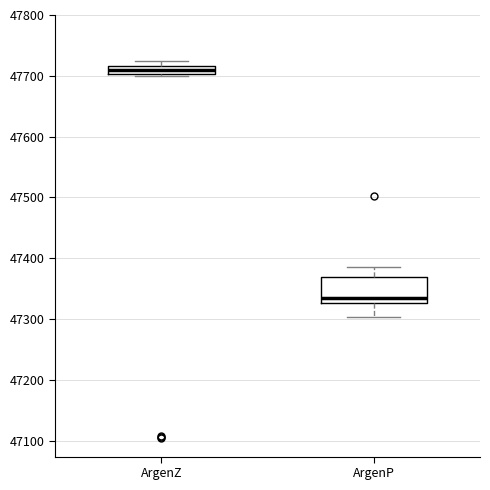

Comparing the boxes themselves (not the whiskers), which one is the tallest?

ArgenP